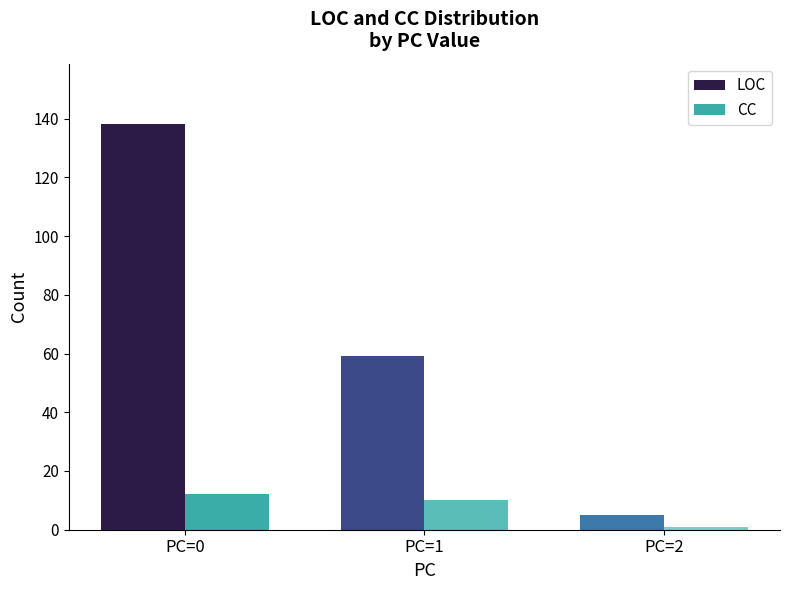

At which category does the chart reach its minimum across all series?

PC=2